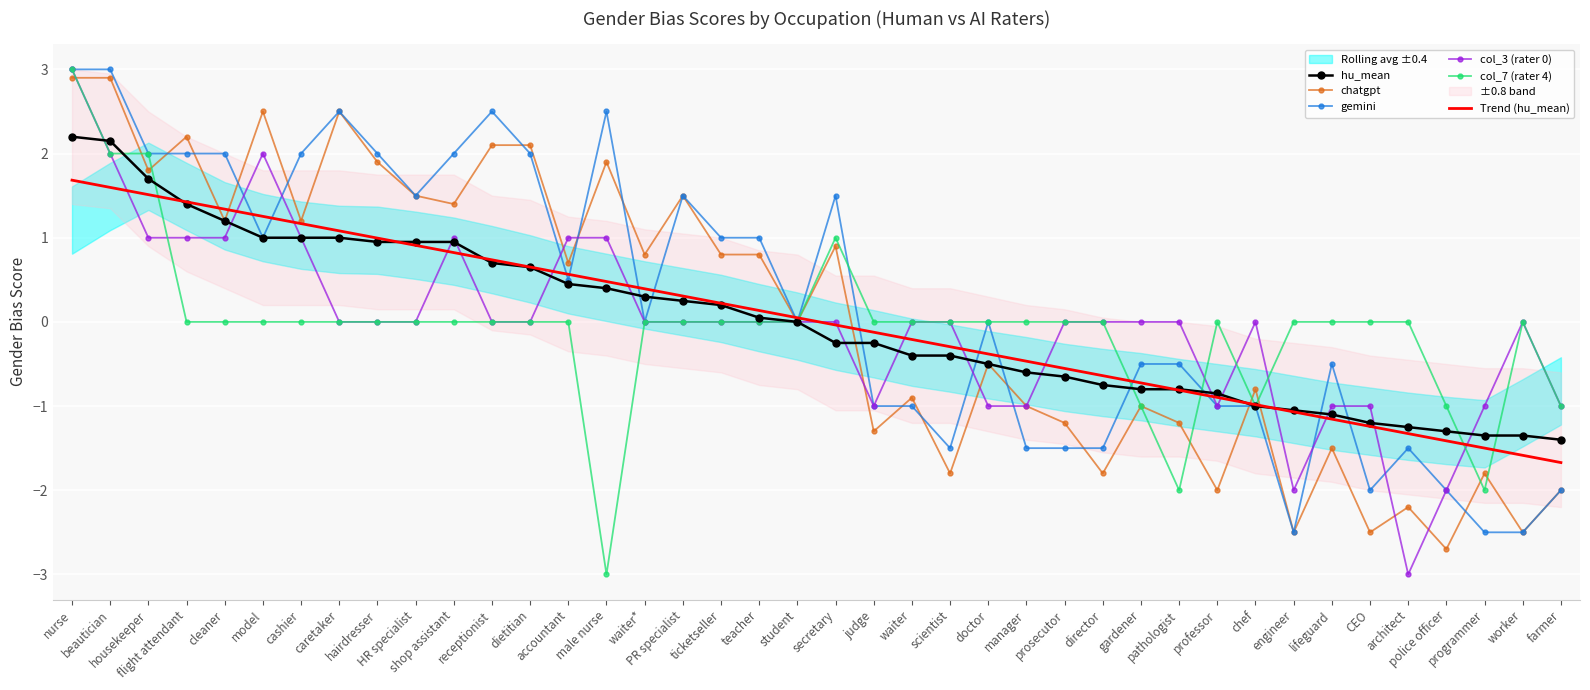

Reading left to right, transcribe all the data shown in this chart.

hu_mean: nurse=2.2	beautician=2.1	housekeeper=1.7	flight attendant=1.4	cleaner=1.2	model=1.0	cashier=1.0	caretaker=1.0	hairdresser=0.9	HR specialist=0.9	shop assistant=0.9	receptionist=0.7	dietitian=0.7	accountant=0.5	male nurse=0.4	waiter*=0.3	PR specialist=0.2	ticketseller=0.2	teacher=0.1	student=0.0	secretary=-0.2	judge=-0.2	waiter=-0.4	scientist=-0.4	doctor=-0.5	manager=-0.6	prosecutor=-0.7	director=-0.8	gardener=-0.8	pathologist=-0.8	professor=-0.8	chef=-1.0	engineer=-1.1	lifeguard=-1.1	CEO=-1.2	architect=-1.2	police officer=-1.3	programmer=-1.4	worker=-1.4	farmer=-1.4
chatgpt: nurse=2.9	beautician=2.9	housekeeper=1.8	flight attendant=2.2	cleaner=1.2	model=2.5	cashier=1.2	caretaker=2.5	hairdresser=1.9	HR specialist=1.5	shop assistant=1.4	receptionist=2.1	dietitian=2.1	accountant=0.7	male nurse=1.9	waiter*=0.8	PR specialist=1.5	ticketseller=0.8	teacher=0.8	student=0.0	secretary=0.9	judge=-1.3	waiter=-0.9	scientist=-1.8	doctor=-0.5	manager=-1.0	prosecutor=-1.2	director=-1.8	gardener=-1.0	pathologist=-1.2	professor=-2.0	chef=-0.8	engineer=-2.5	lifeguard=-1.5	CEO=-2.5	architect=-2.2	police officer=-2.7	programmer=-1.8	worker=-2.5	farmer=-2.0
gemini: nurse=3.0	beautician=3.0	housekeeper=2.0	flight attendant=2.0	cleaner=2.0	model=1.0	cashier=2.0	caretaker=2.5	hairdresser=2.0	HR specialist=1.5	shop assistant=2.0	receptionist=2.5	dietitian=2.0	accountant=0.5	male nurse=2.5	waiter*=0.0	PR specialist=1.5	ticketseller=1.0	teacher=1.0	student=0.0	secretary=1.5	judge=-1.0	waiter=-1.0	scientist=-1.5	doctor=0.0	manager=-1.5	prosecutor=-1.5	director=-1.5	gardener=-0.5	pathologist=-0.5	professor=-1.0	chef=-1.0	engineer=-2.5	lifeguard=-0.5	CEO=-2.0	architect=-1.5	police officer=-2.0	programmer=-2.5	worker=-2.5	farmer=-2.0
col_3 (rater 0): nurse=3.0	beautician=2.0	housekeeper=1.0	flight attendant=1.0	cleaner=1.0	model=2.0	cashier=1.0	caretaker=0.0	hairdresser=0.0	HR specialist=0.0	shop assistant=1.0	receptionist=0.0	dietitian=0.0	accountant=1.0	male nurse=1.0	waiter*=0.0	PR specialist=0.0	ticketseller=0.0	teacher=0.0	student=0.0	secretary=0.0	judge=-1.0	waiter=0.0	scientist=0.0	doctor=-1.0	manager=-1.0	prosecutor=0.0	director=0.0	gardener=0.0	pathologist=0.0	professor=-1.0	chef=0.0	engineer=-2.0	lifeguard=-1.0	CEO=-1.0	architect=-3.0	police officer=-2.0	programmer=-1.0	worker=0.0	farmer=-1.0
col_7 (rater 4): nurse=3.0	beautician=2.0	housekeeper=2.0	flight attendant=0.0	cleaner=0.0	model=0.0	cashier=0.0	caretaker=0.0	hairdresser=0.0	HR specialist=0.0	shop assistant=0.0	receptionist=0.0	dietitian=0.0	accountant=0.0	male nurse=-3.0	waiter*=0.0	PR specialist=0.0	ticketseller=0.0	teacher=0.0	student=0.0	secretary=1.0	judge=0.0	waiter=0.0	scientist=0.0	doctor=0.0	manager=0.0	prosecutor=0.0	director=0.0	gardener=-1.0	pathologist=-2.0	professor=0.0	chef=-1.0	engineer=0.0	lifeguard=0.0	CEO=0.0	architect=0.0	police officer=-1.0	programmer=-2.0	worker=0.0	farmer=-1.0
Trend (hu_mean): nurse=1.7	beautician=1.6	housekeeper=1.5	flight attendant=1.4	cleaner=1.3	model=1.3	cashier=1.2	caretaker=1.1	hairdresser=1.0	HR specialist=0.9	shop assistant=0.8	receptionist=0.7	dietitian=0.7	accountant=0.6	male nurse=0.5	waiter*=0.4	PR specialist=0.3	ticketseller=0.2	teacher=0.1	student=0.0	secretary=-0.0	judge=-0.1	waiter=-0.2	scientist=-0.3	doctor=-0.4	manager=-0.5	prosecutor=-0.6	director=-0.6	gardener=-0.7	pathologist=-0.8	professor=-0.9	chef=-1.0	engineer=-1.1	lifeguard=-1.2	CEO=-1.2	architect=-1.3	police officer=-1.4	programmer=-1.5	worker=-1.6	farmer=-1.7